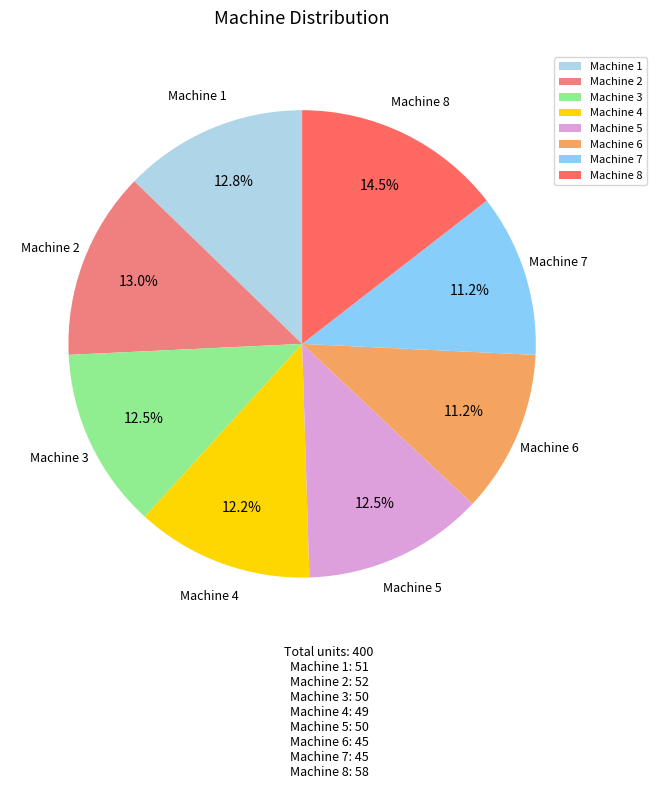

Which category has the biggest portion of the pie?

Machine 8